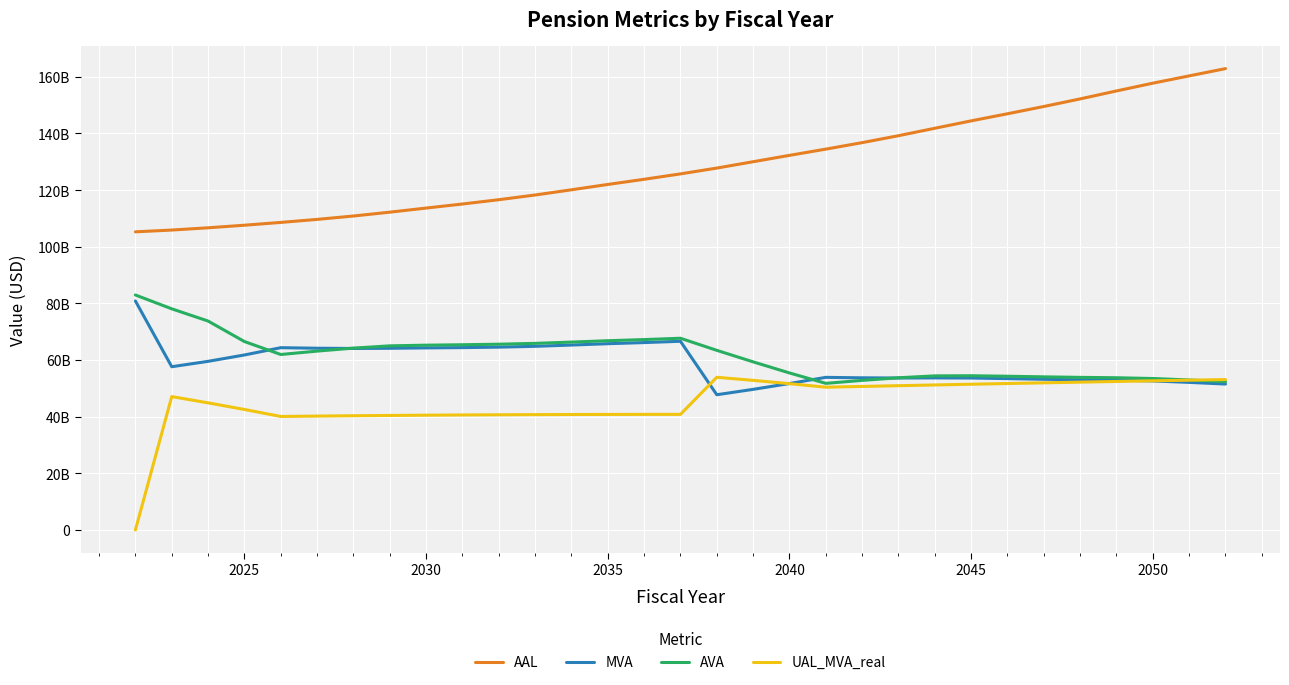

What are all the series names shown in the legend?

AAL, MVA, AVA, UAL_MVA_real